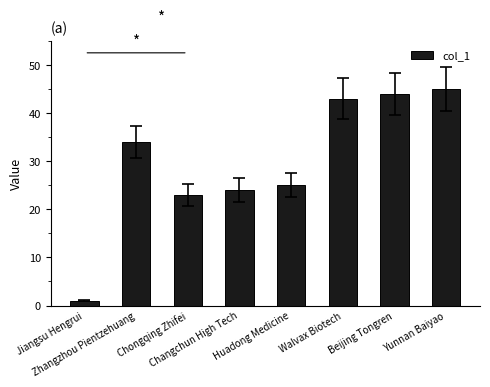

Reading left to right, extract all data points from this chart.

1	34	23	24	25	43	44	45